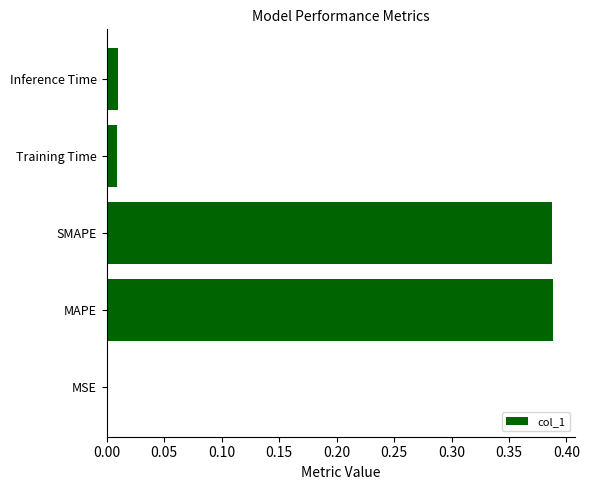

What is the change in value from SMAPE to Inference Time?

-0.4